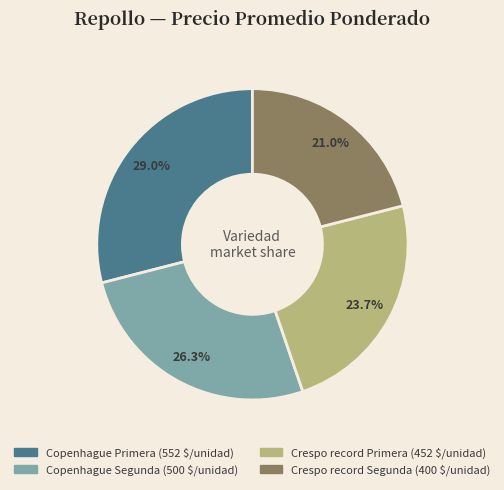

Does any single category account for the majority?

No